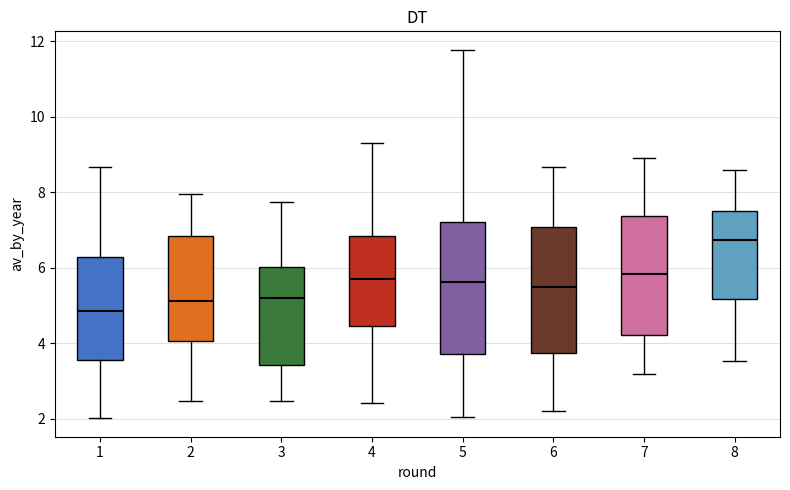

Where does the median line of the box at x = 7 sit on the y-axis? The values are not printed on the chart, so give them approximately, as read against the axis.

5.8